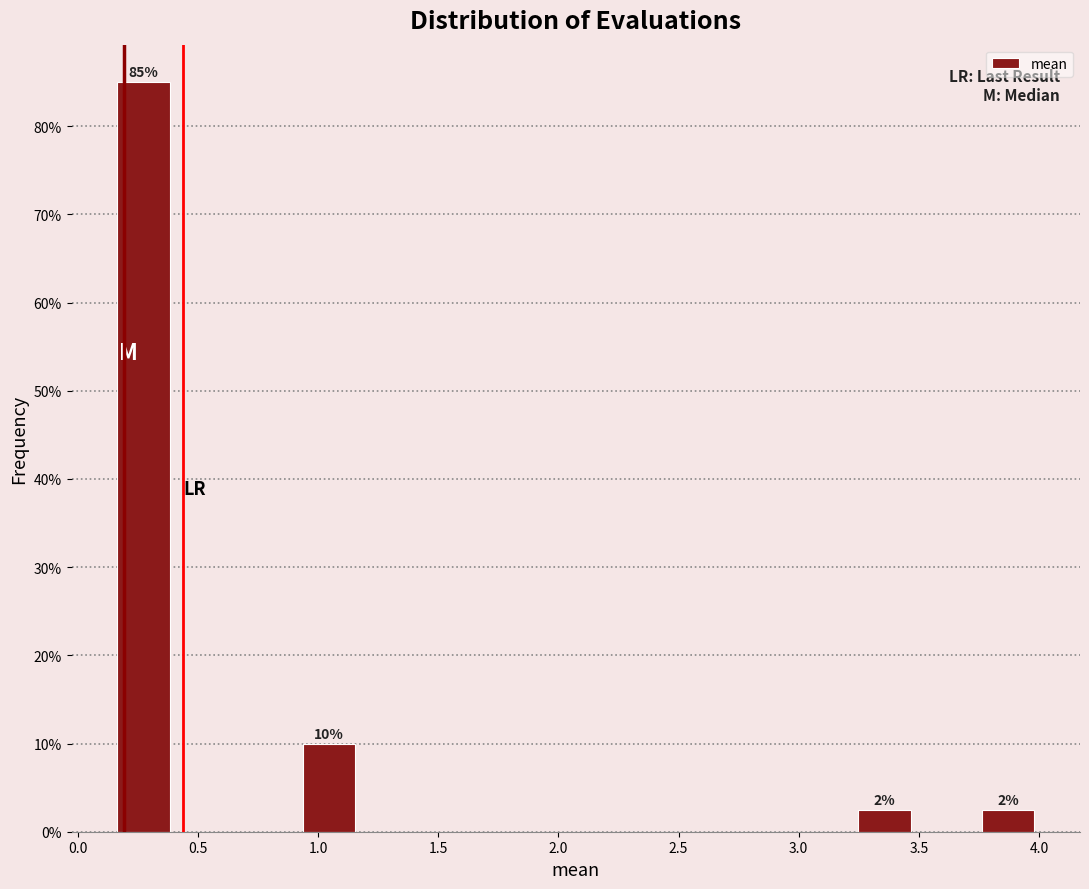

Over which range of the x-axis is the bar tallest?

0.15 to 0.40